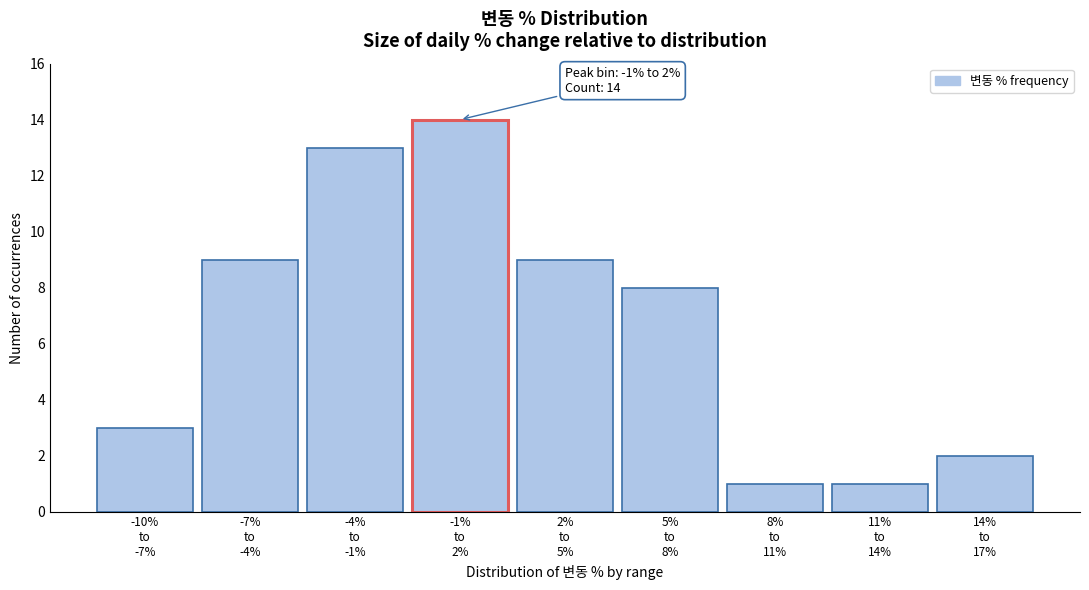

Reading left to right, what are all the values shown in this chart?

3	9	13	14	9	8	1	1	2